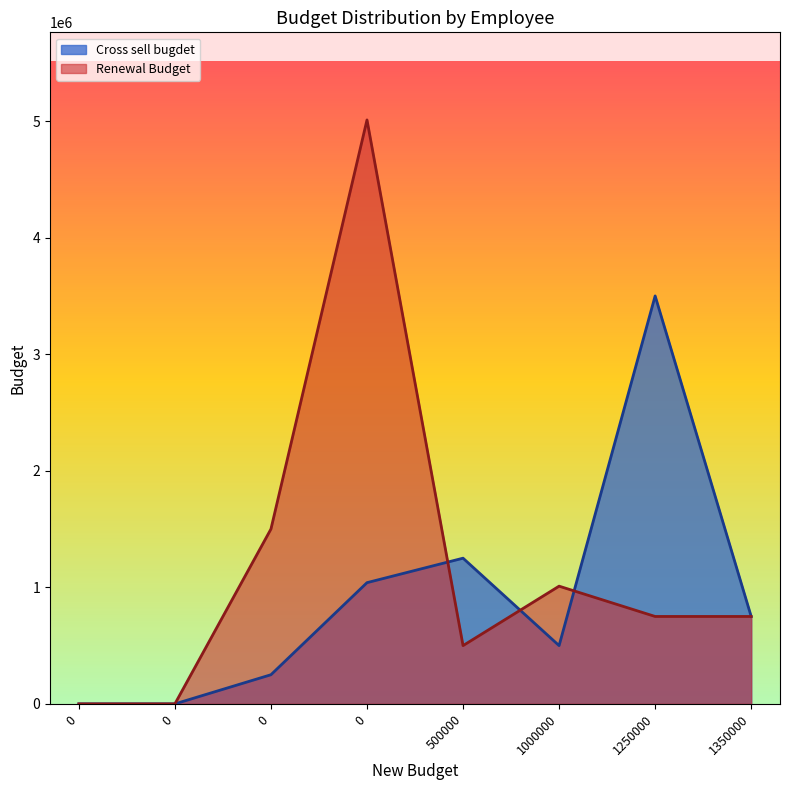

What are all the series names shown in the legend?

Cross sell bugdet, Renewal Budget